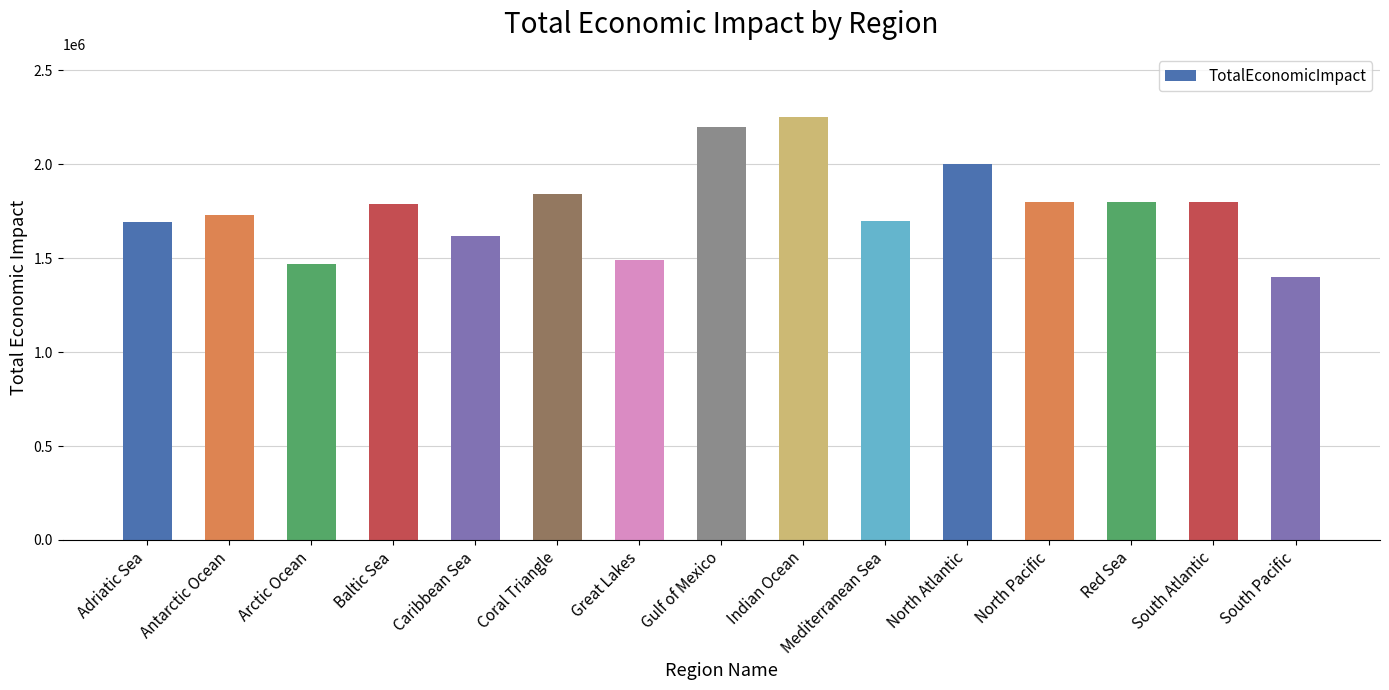

What is the maximum value shown in the chart?

2250000